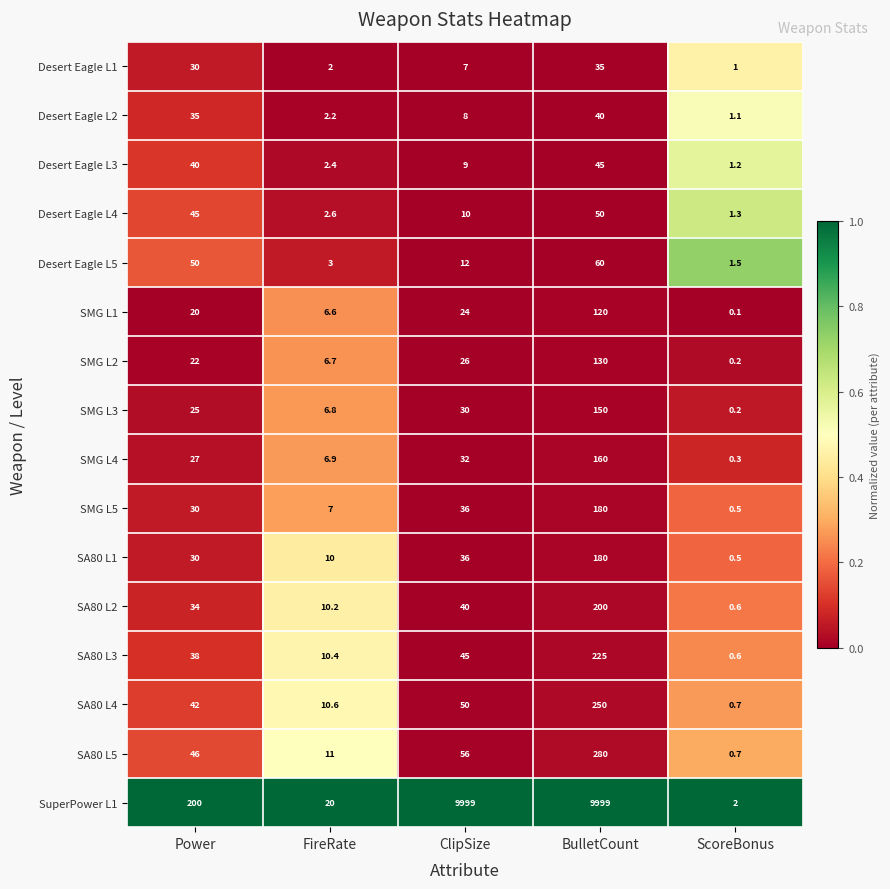

The value of SMG L3 at BulletCount is 44.7. True or false?

False